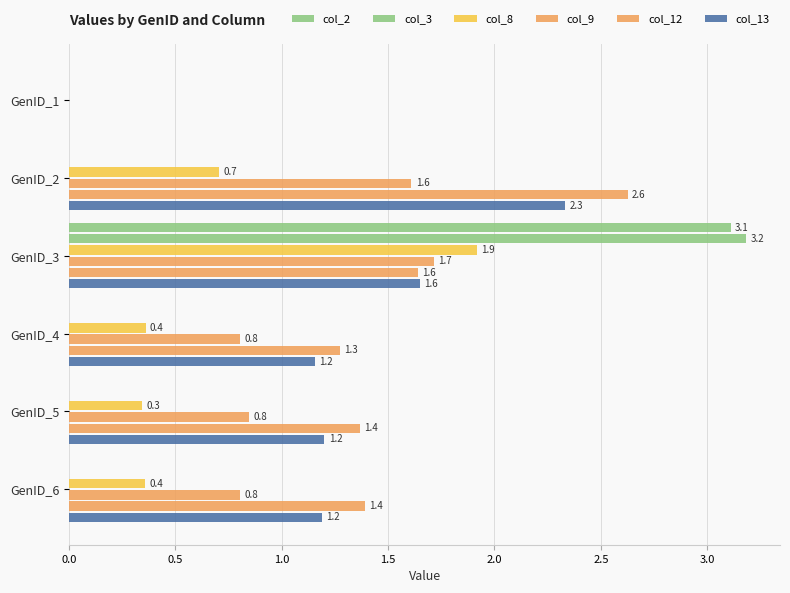

What is the highest value of the col_12 series?

2.6